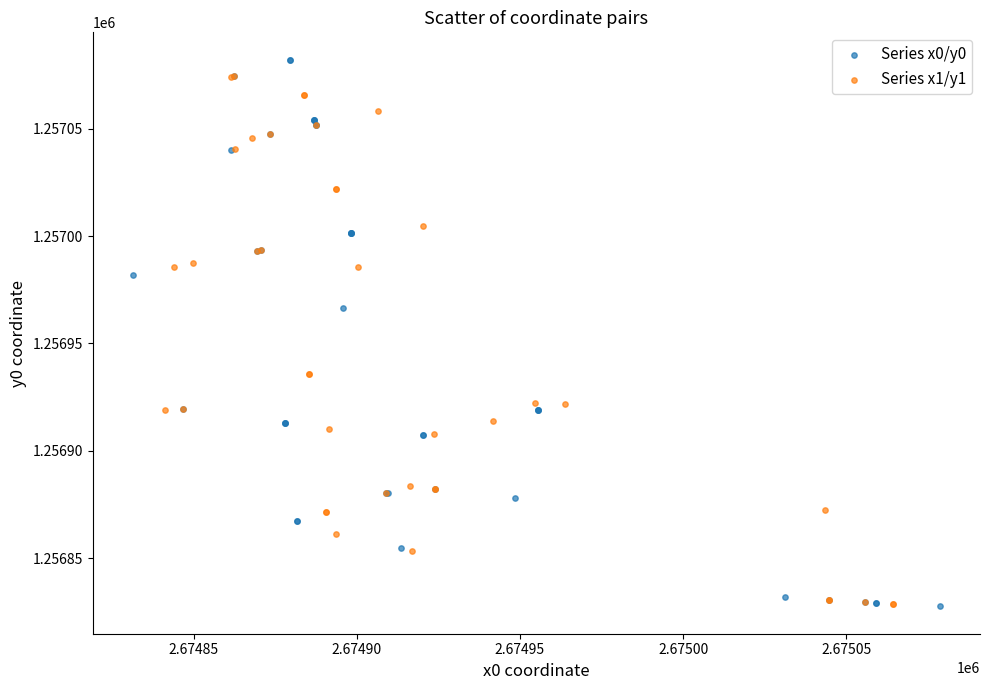

Which series has the largest Y range (max minus min)?

Series x0/y0